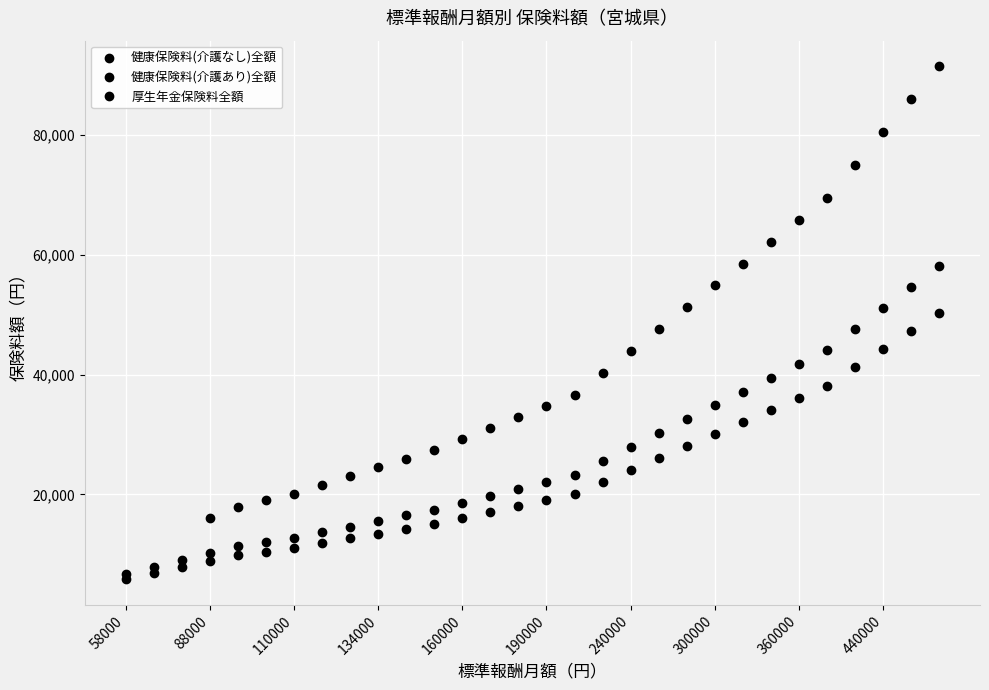

Which category has the lowest value in the 健康保険料(介護なし)全額 series?

58000